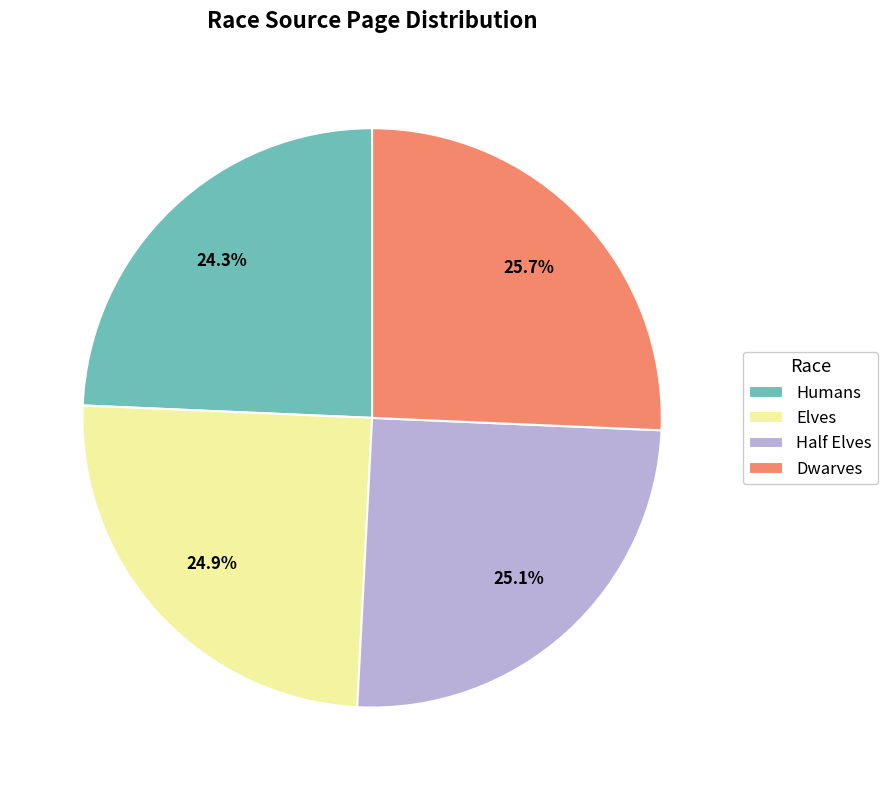

To the nearest percent, what portion does Humans represent?

24%